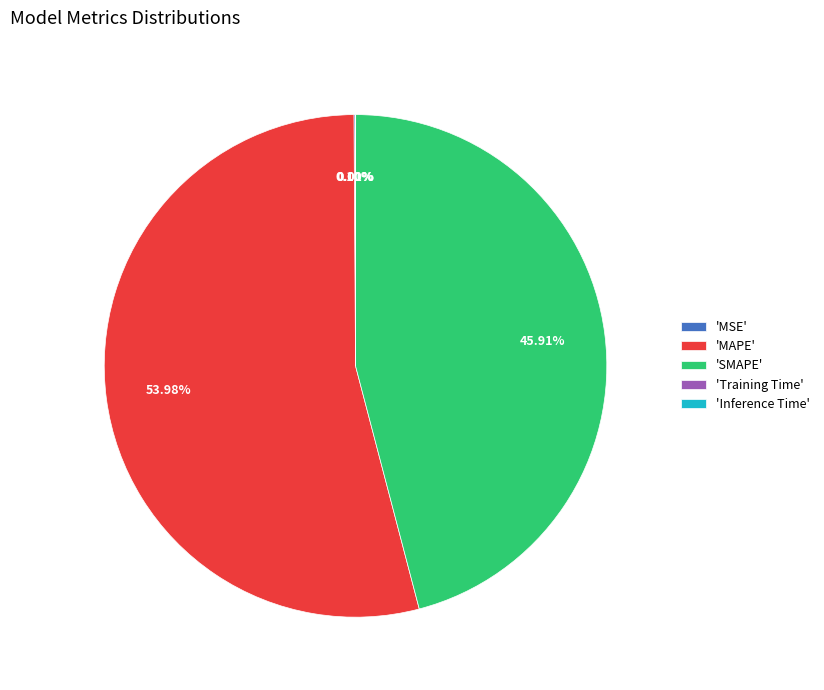

Which category has the biggest portion of the pie?

'MAPE'